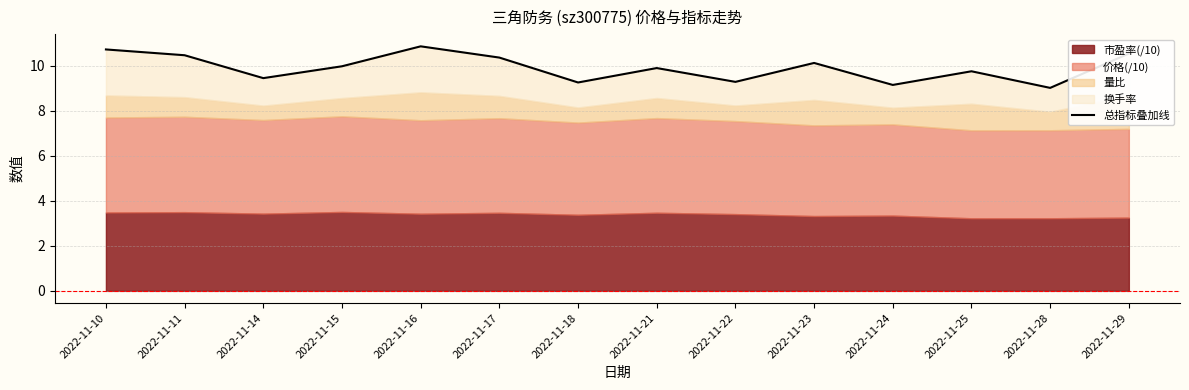

What value does the data have at 2022-11-14?

9.4